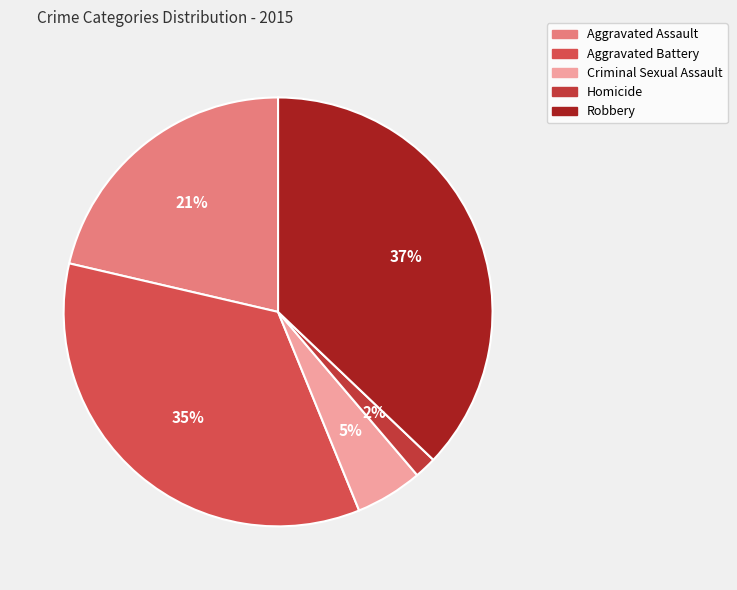

Is there a majority slice in this chart?

No